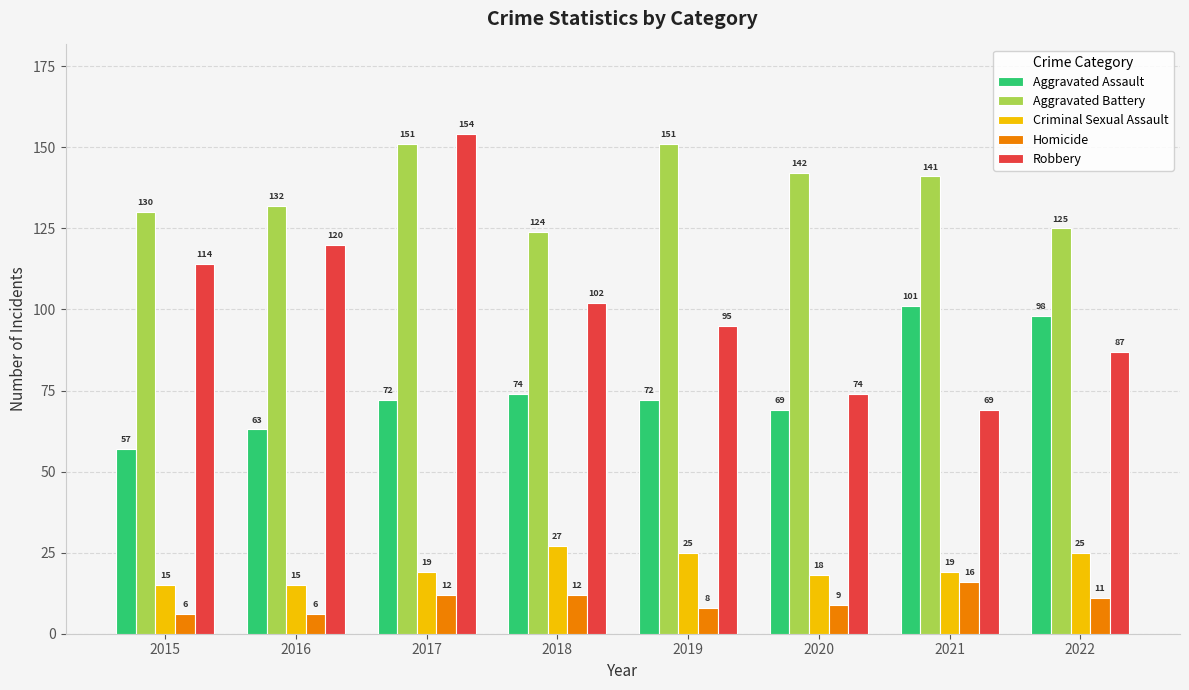

True or false: Criminal Sexual Assault has a value of 19 at 2021.

True